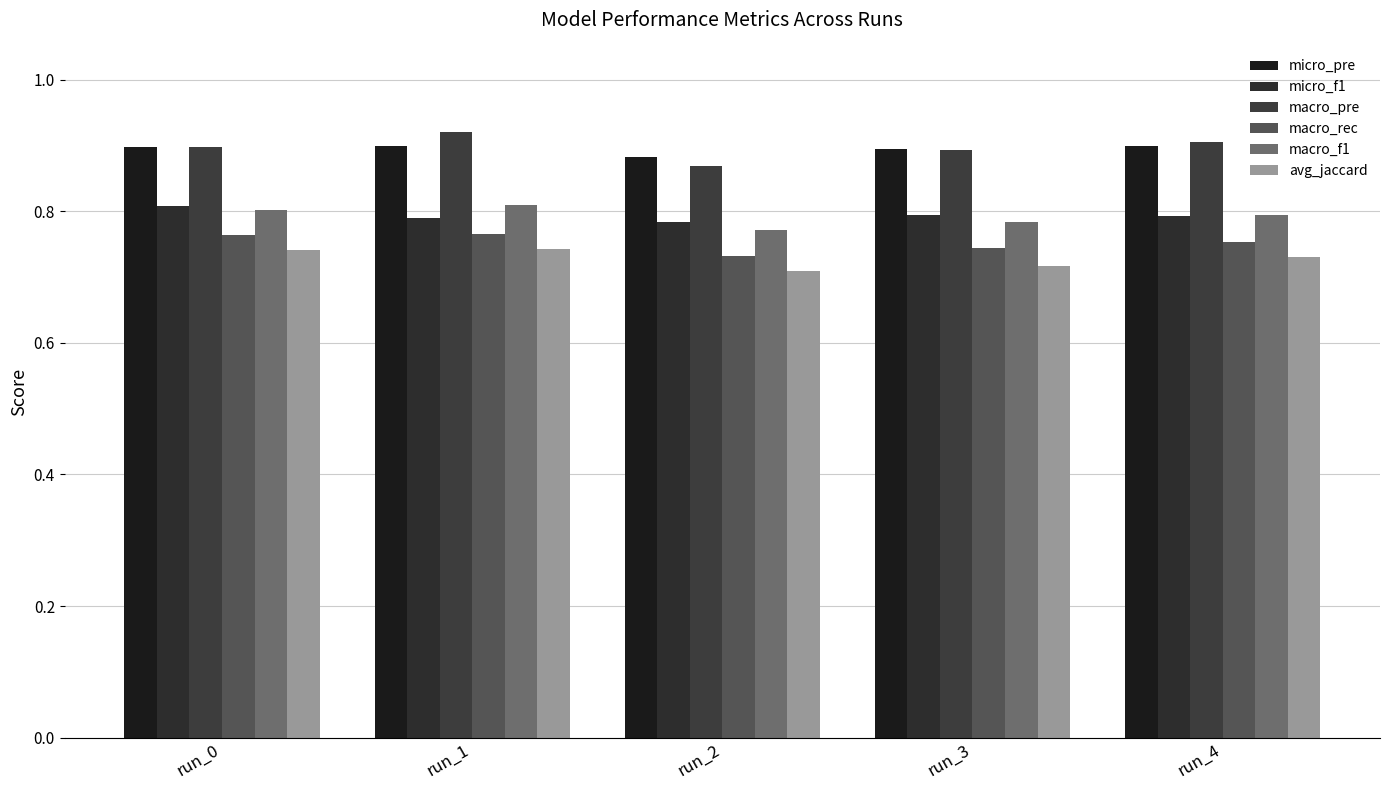

At which label is macro_rec closest to 0?

run_2